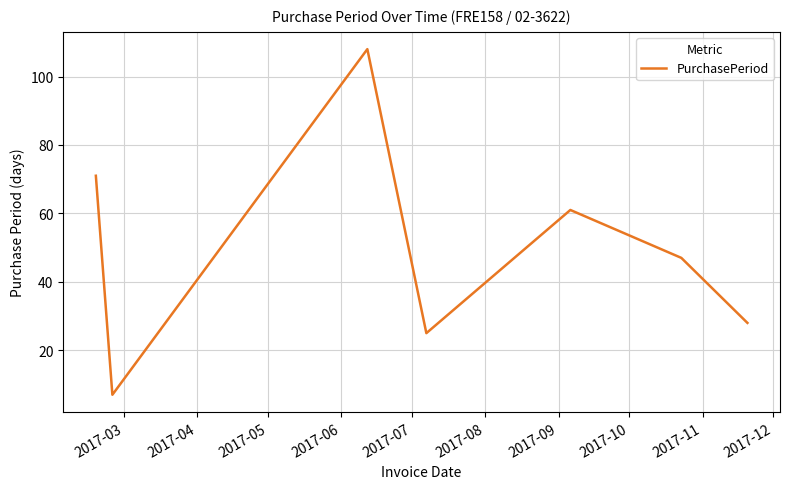

True or false: there are more than 1 points higher than both neighbors.

True